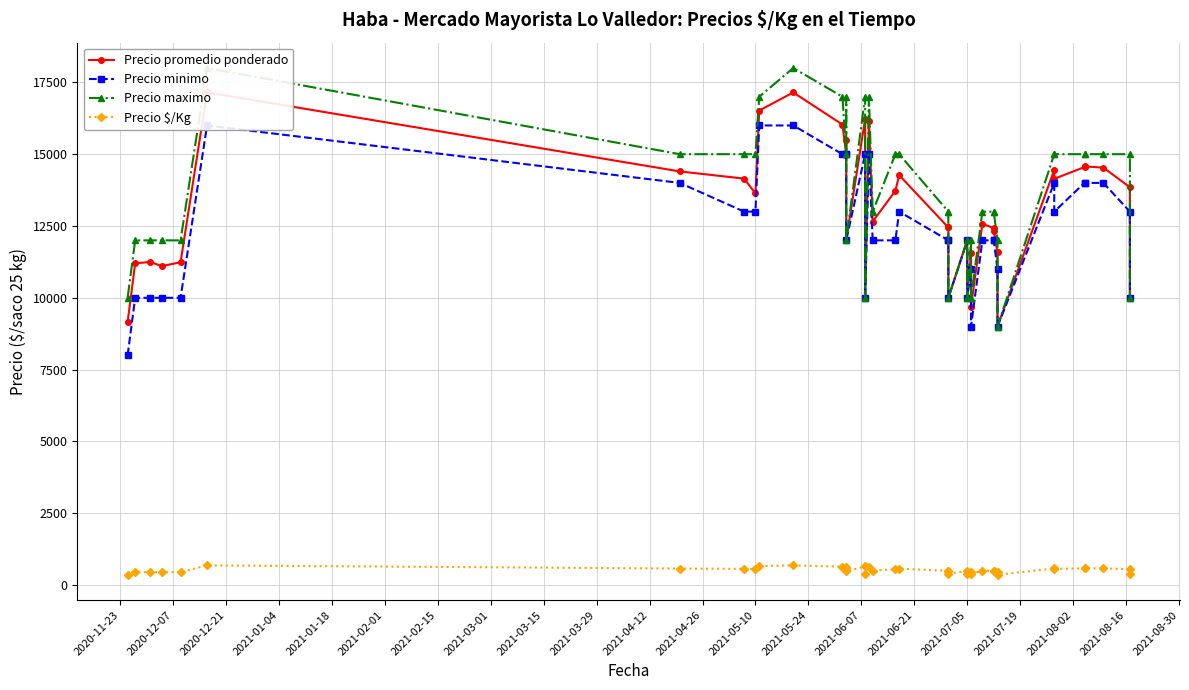

True or false: Precio maximo has more than 1 points higher than both neighbors.

True